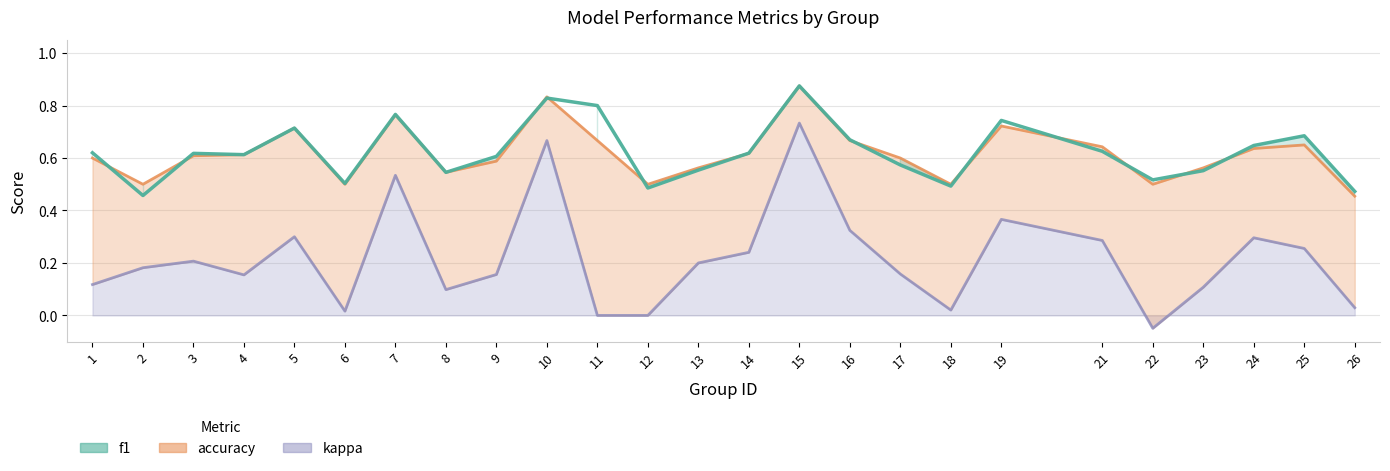

Which series has the widest spread of values?

kappa